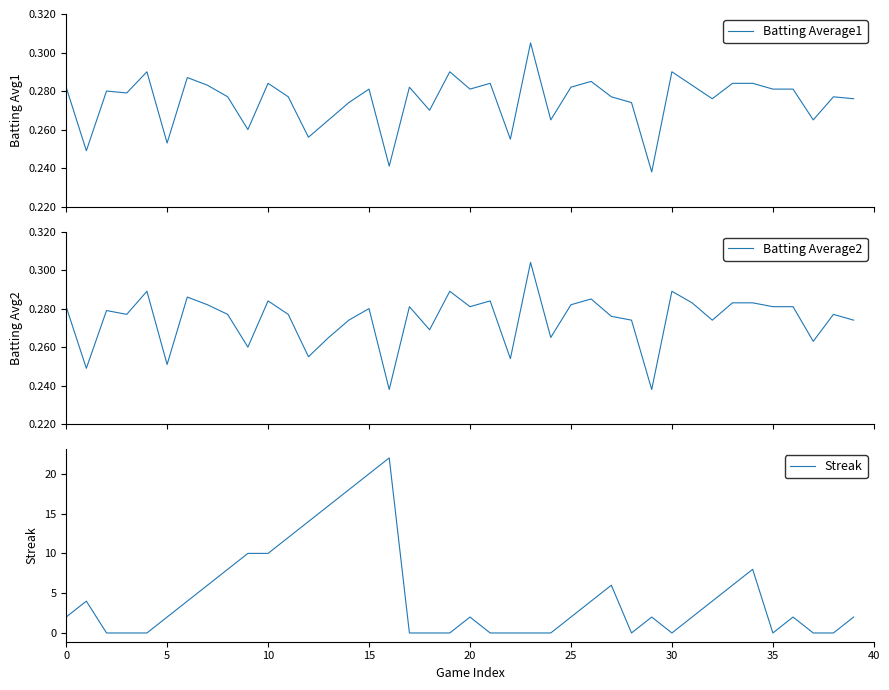

How many intersections are there between Streak and Batting Average1?

14